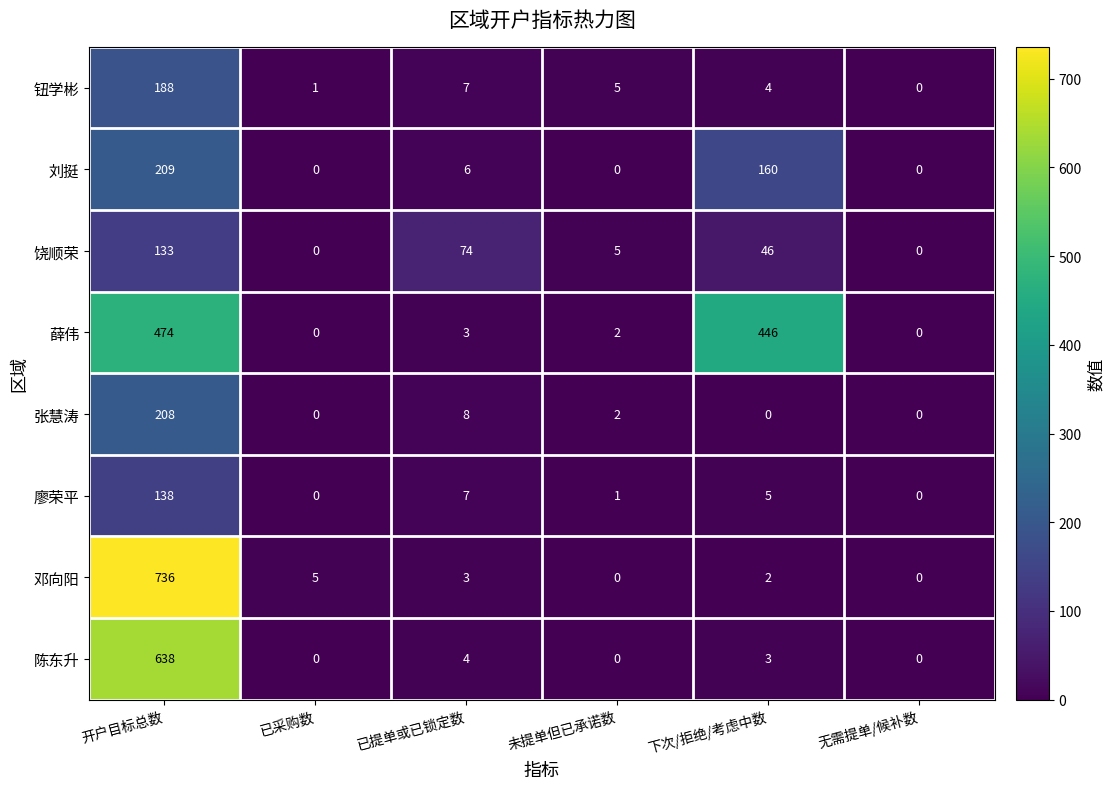

What is the average value of the 邓向阳 series?

124